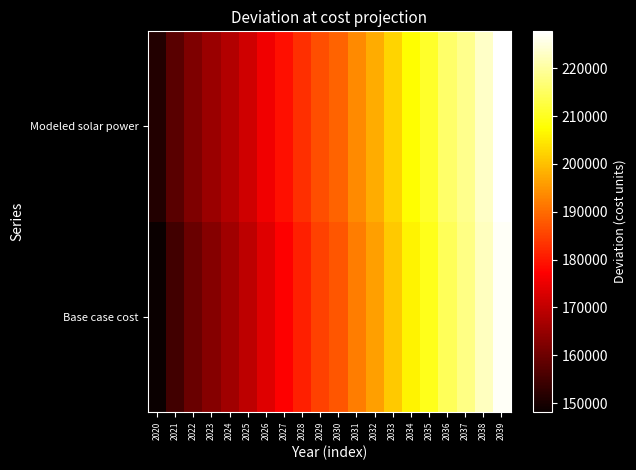

Which series has the largest range (max minus min)?

Base case cost